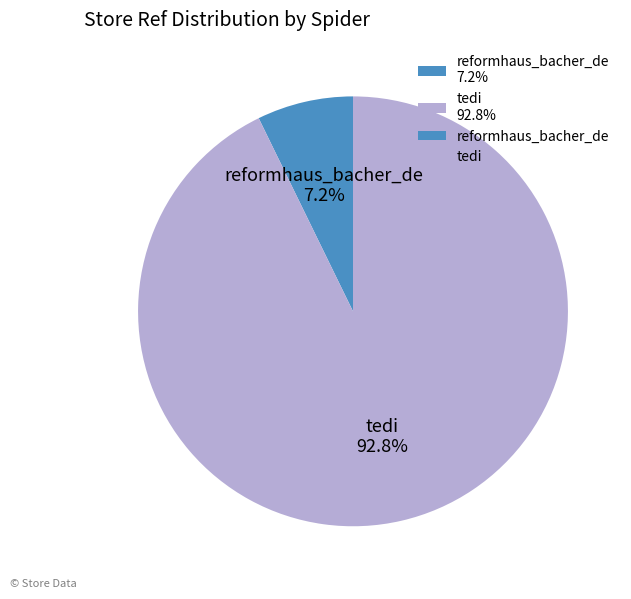

To the nearest percent, what is the difference between the tedi and reformhaus_bacher_de slice percentages?

86%